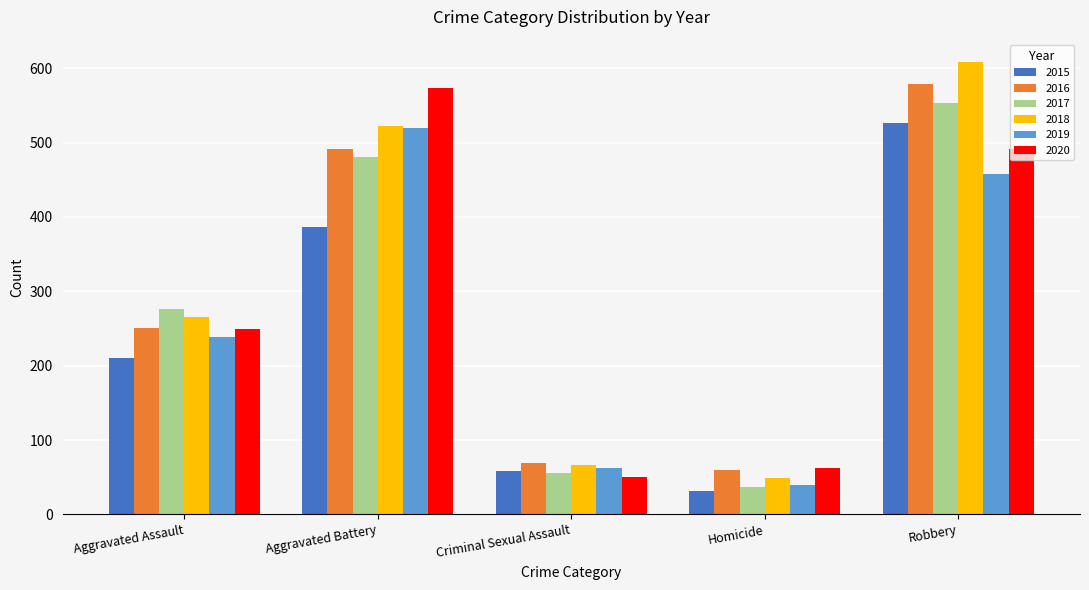

At how many categories does at least one series exceed 448?

2